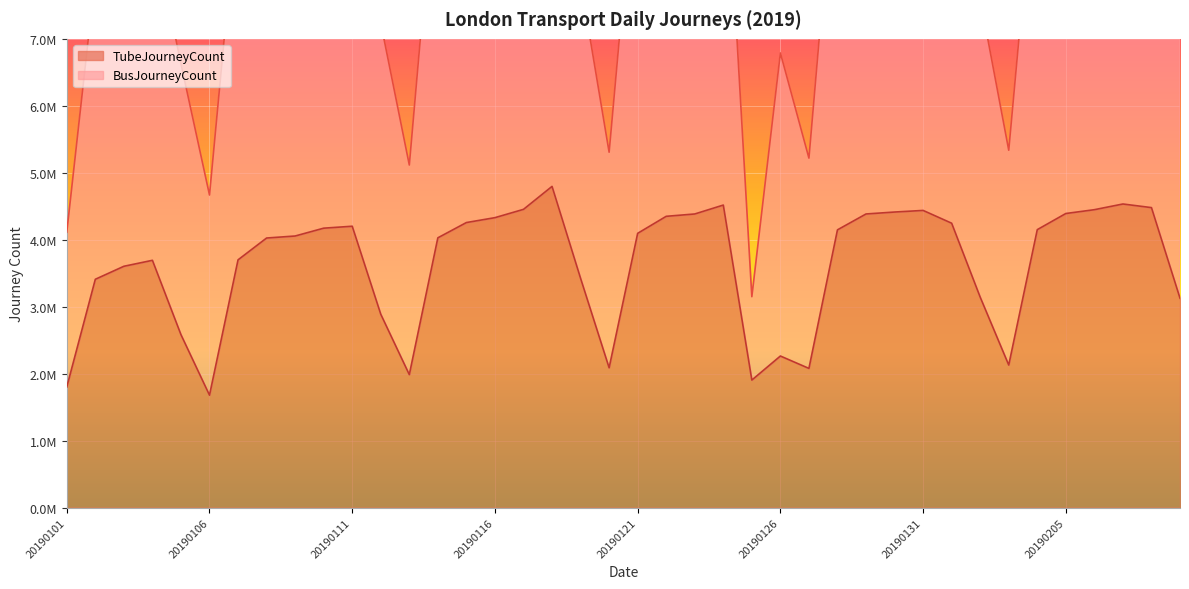

In BusJourneyCount, how many points are lower than both neighbors (excluding endpoints)?

7